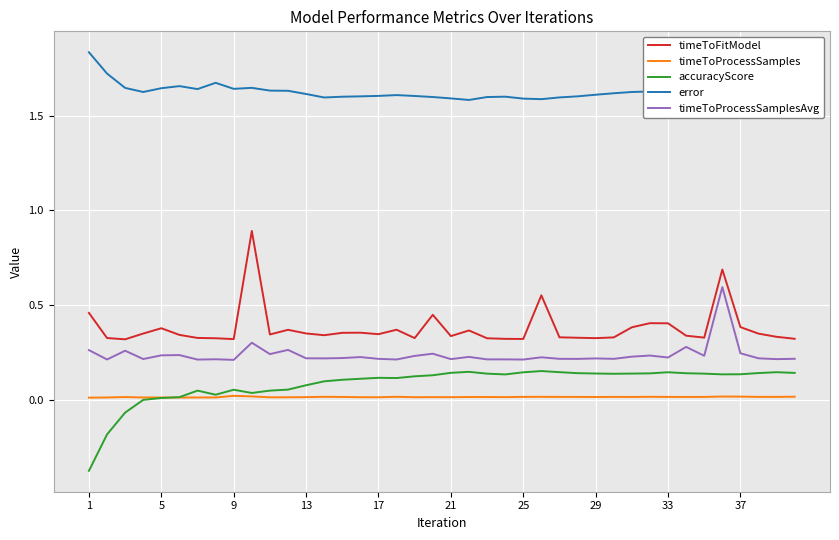

Which series has the largest total across all categories?

error